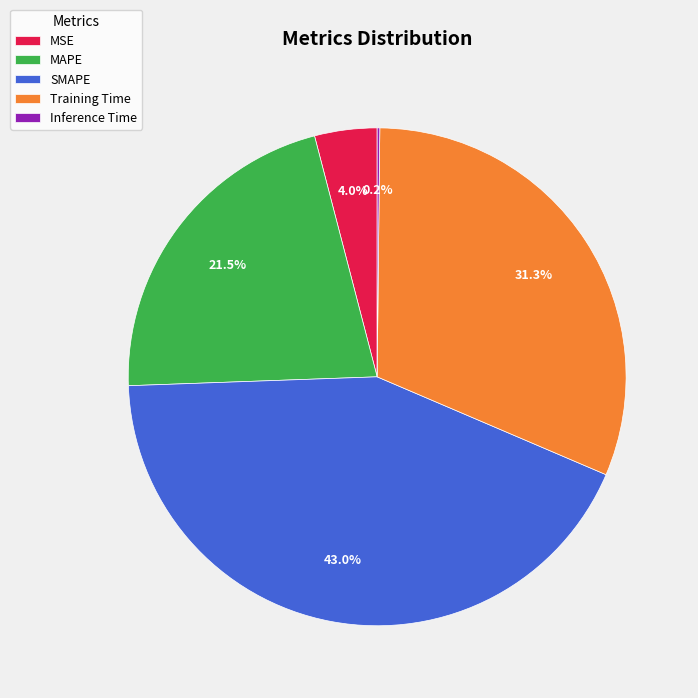

Which slice is the largest?

SMAPE